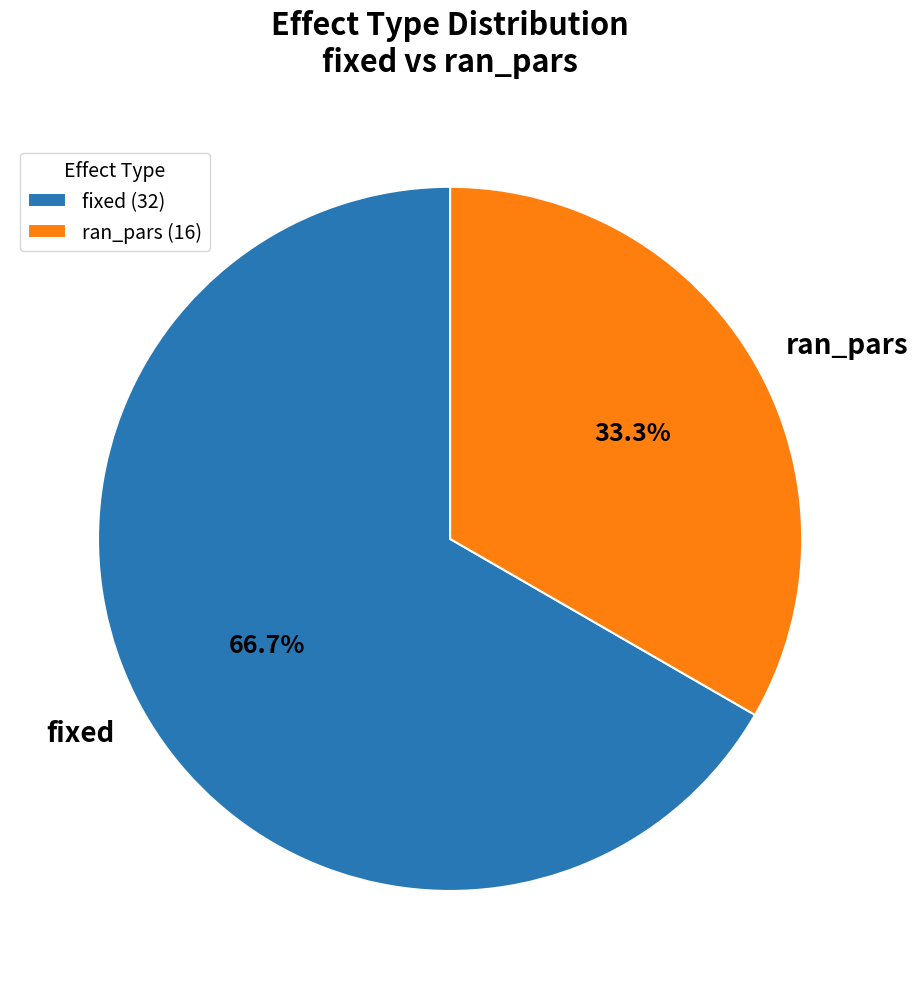

What percentage is NOT represented by fixed?

33.3%